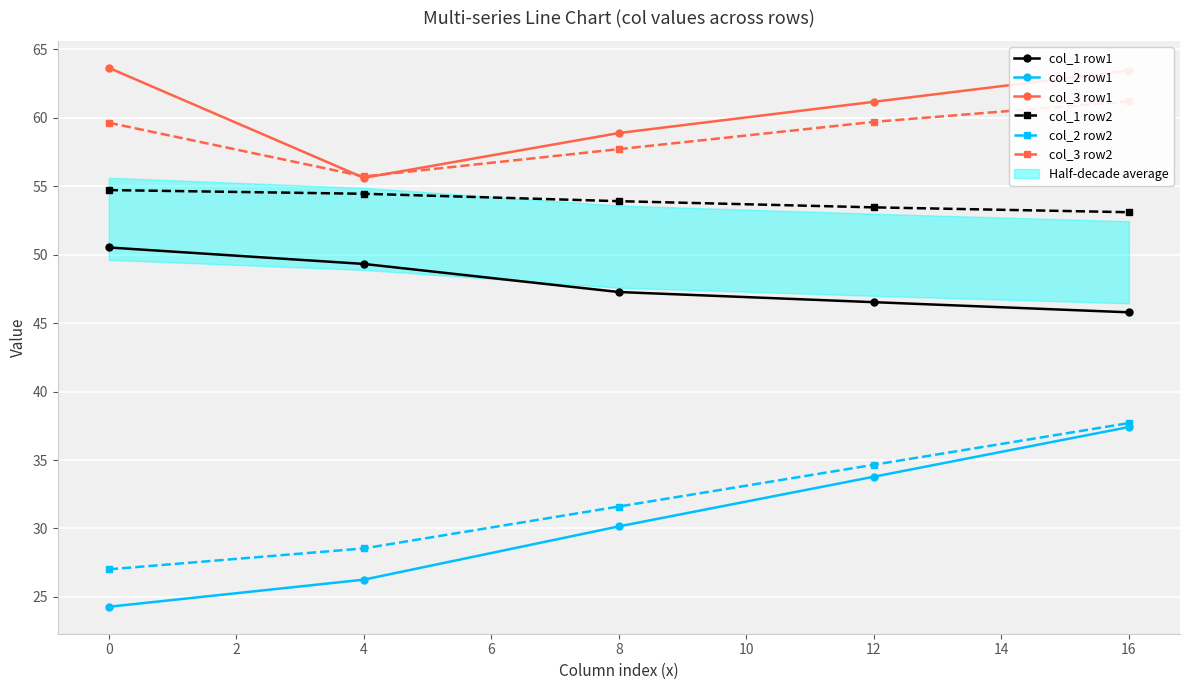

Is the value of col_1 row2 at 16 greater than the value of col_3 row1 at 8?

No